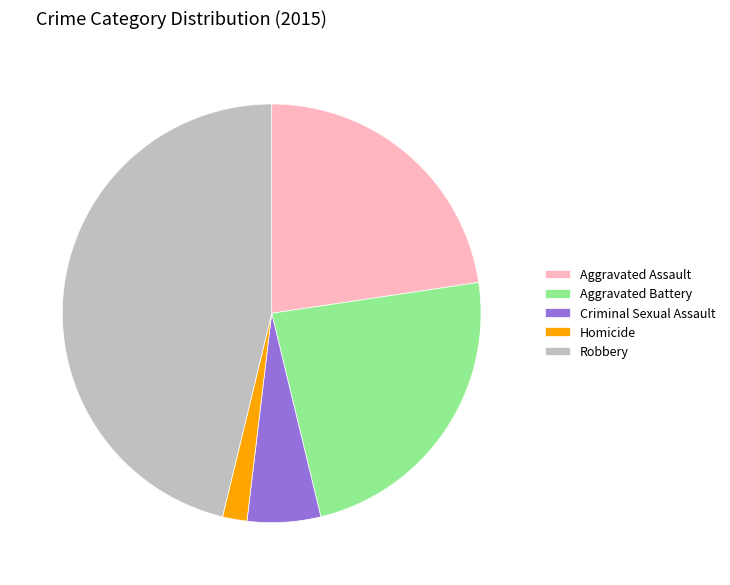

True or false: Aggravated Battery accounts for 18% of the total.

False